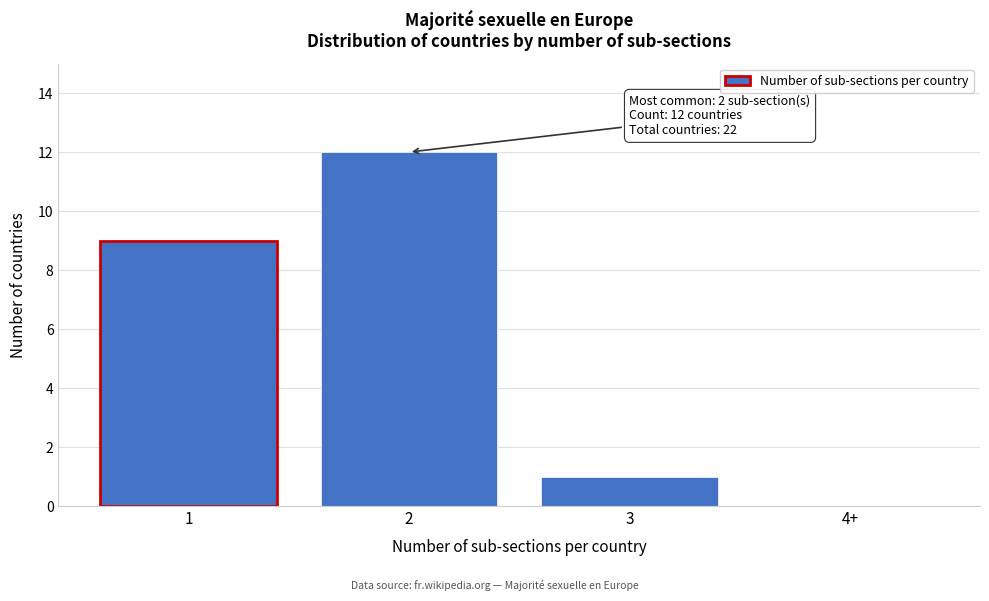

Reading left to right, transcribe all the data shown in this chart.

1=9	2=12	3=1	4+=0